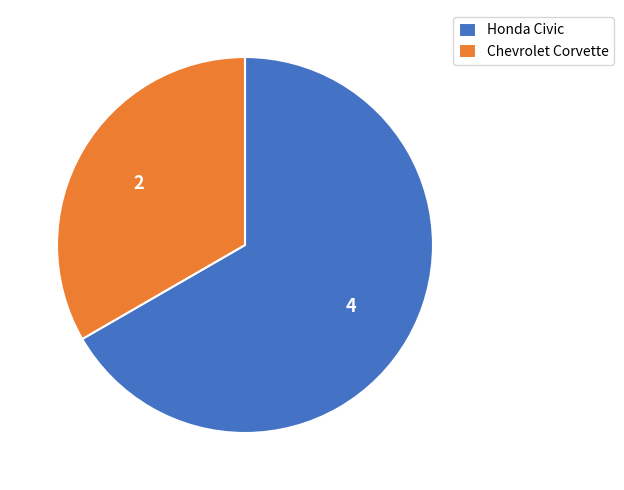

What is the ratio of the value at Chevrolet Corvette to the value at Honda Civic?

0.5